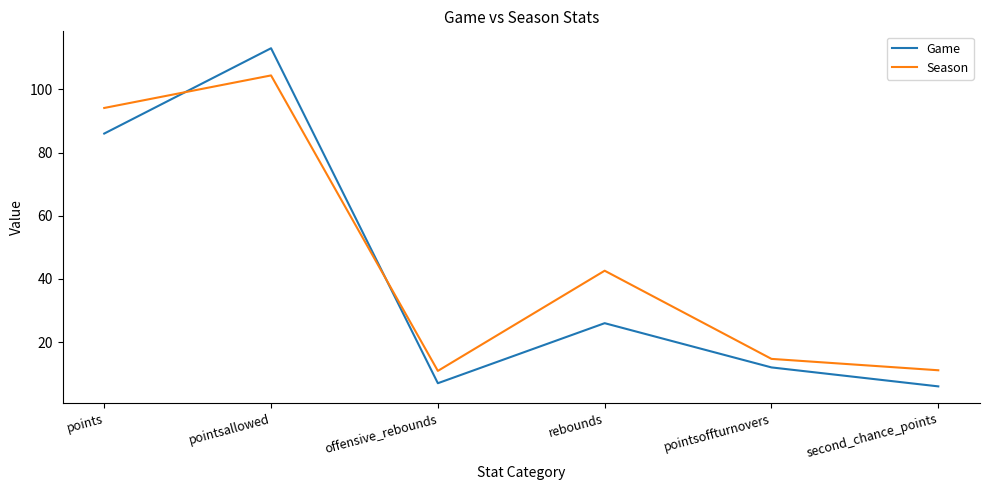

List the series in order of their peak value, lowest first.

Season, Game